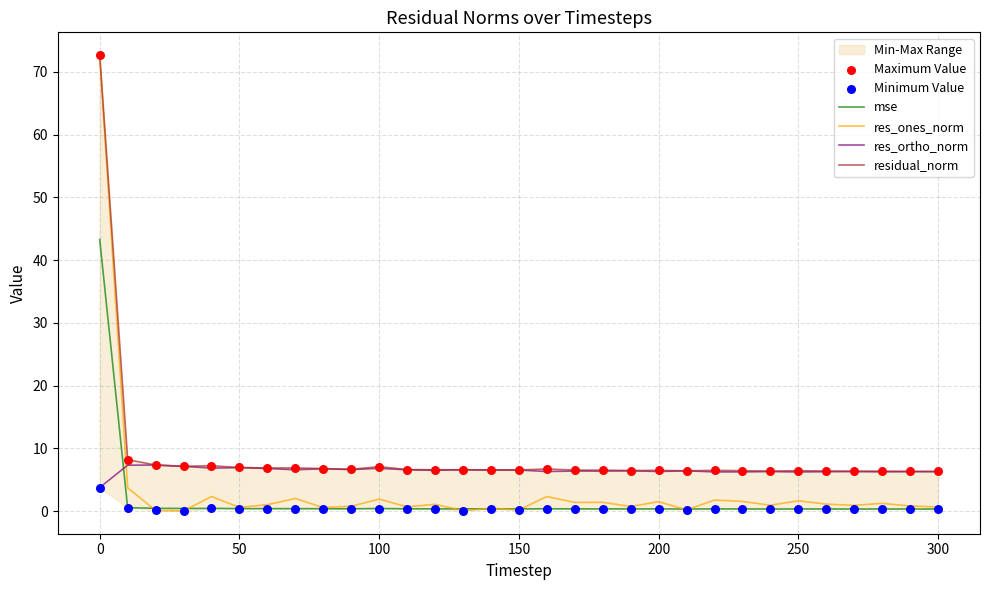

What is the maximum value for res_ortho_norm?

7.3